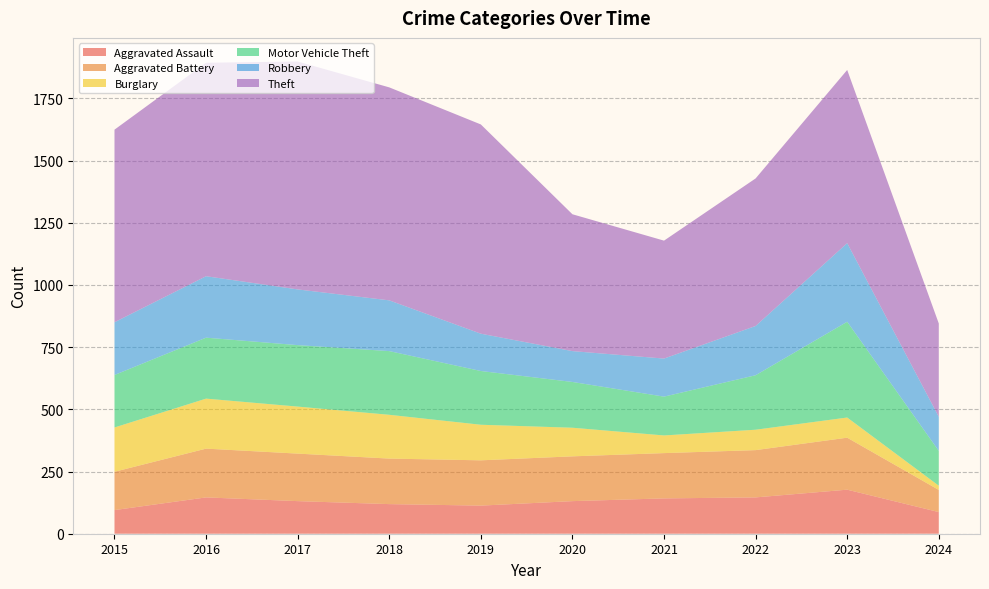

Reading right to left, transcribe all the data shown in this chart.

Aggravated Assault: 2024=87	2023=177	2022=146	2021=142	2020=131	2019=113	2018=119	2017=131	2016=146	2015=95
Aggravated Battery: 2024=89	2023=209	2022=190	2021=182	2020=180	2019=182	2018=183	2017=191	2016=196	2015=154
Burglary: 2024=17	2023=81	2022=82	2021=71	2020=115	2019=143	2018=176	2017=189	2016=201	2015=178
Motor Vehicle Theft: 2024=140	2023=385	2022=219	2021=156	2020=184	2019=216	2018=256	2017=247	2016=245	2015=211
Robbery: 2024=137	2023=316	2022=198	2021=153	2020=124	2019=150	2018=204	2017=224	2016=247	2015=212
Theft: 2024=375	2023=696	2022=593	2021=474	2020=550	2019=841	2018=856	2017=916	2016=858	2015=774